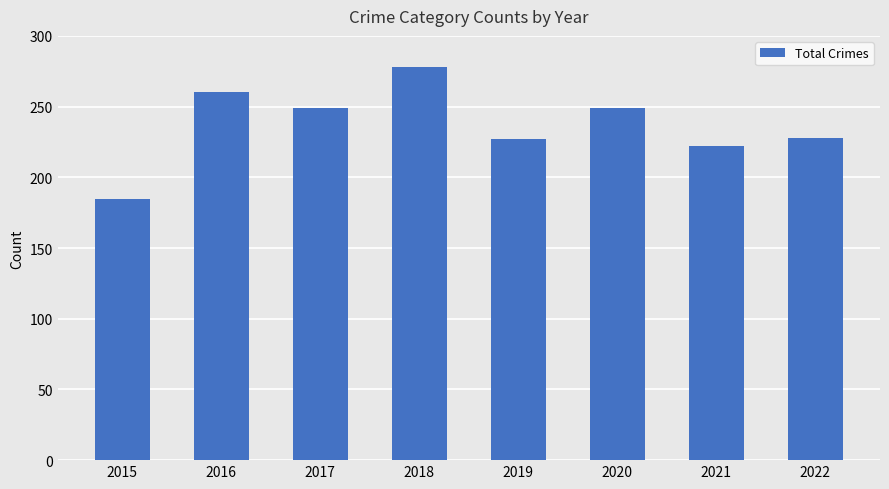

Where does the data first go above 249?

2016